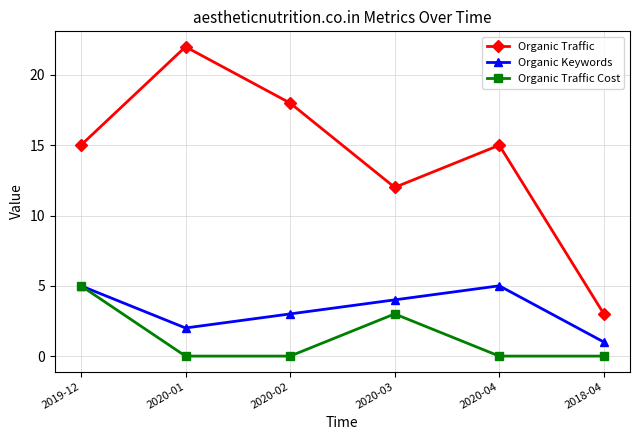

At which label does Organic Traffic reach its peak?

2020-01